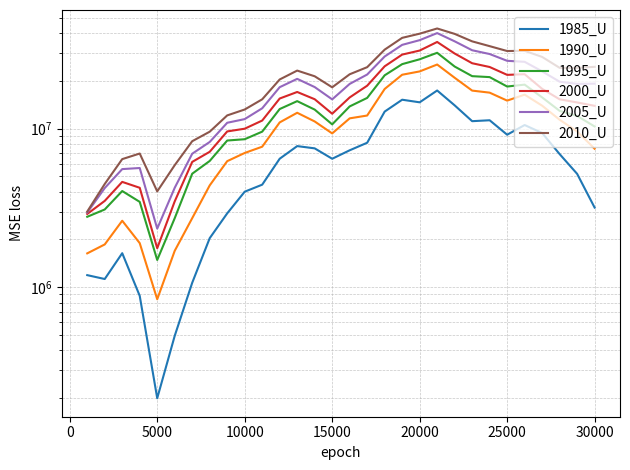

What is the average value of the 2005_U series?

18587156